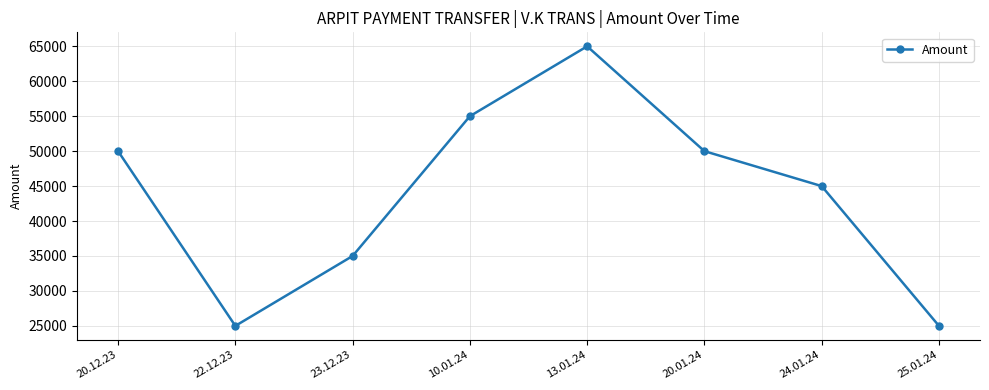

At which category does the data reach its first local valley?

22.12.23